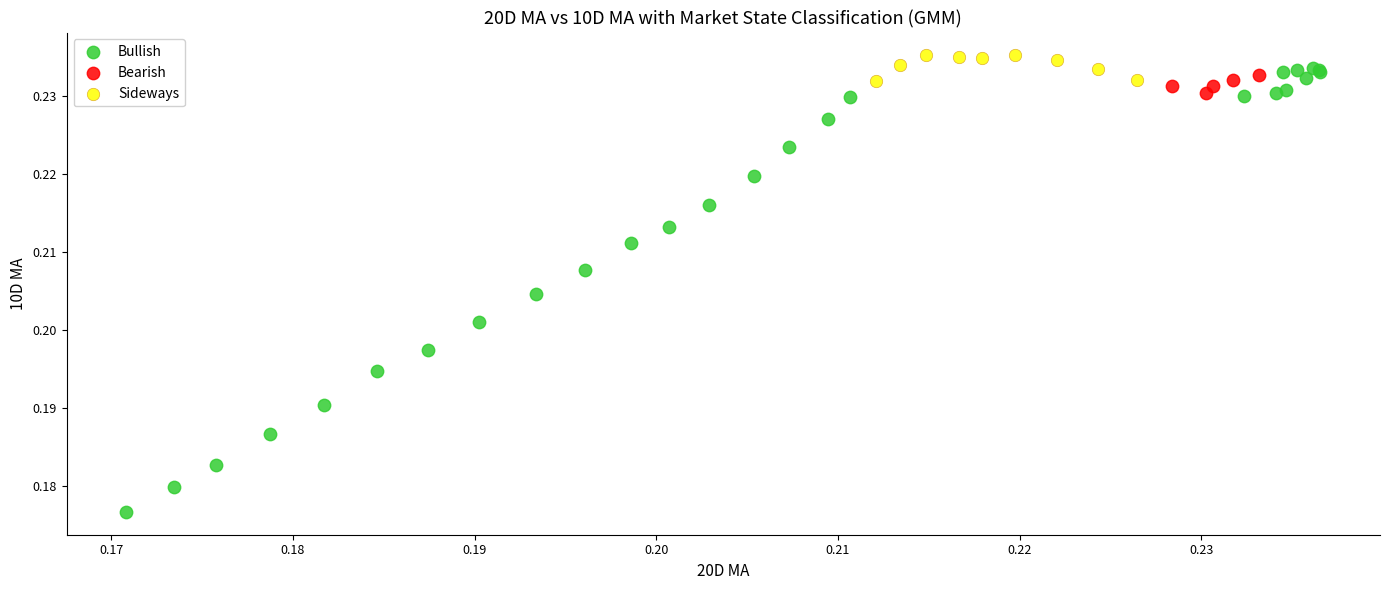

What are all the series names shown in the legend?

Bullish, Bearish, Sideways